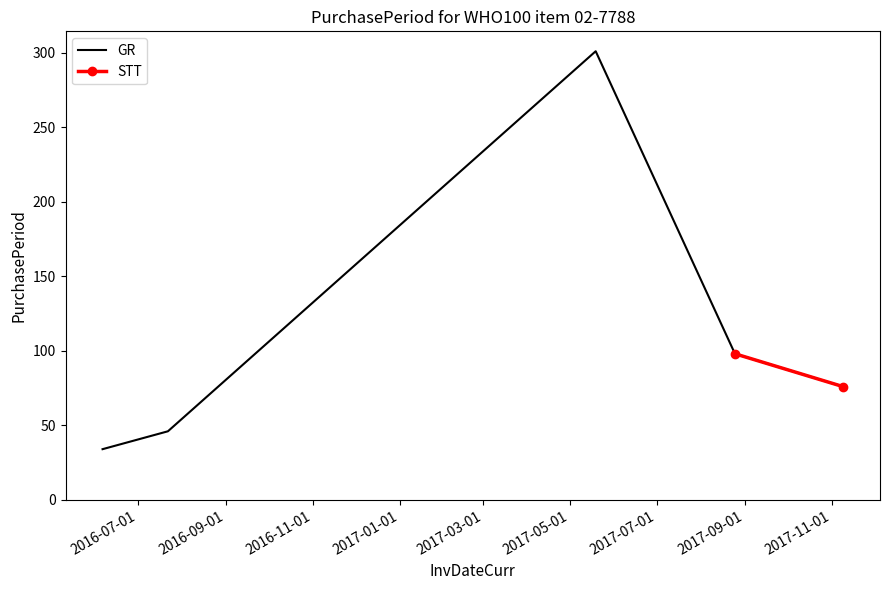

Where is the first local maximum?

2017-05-19